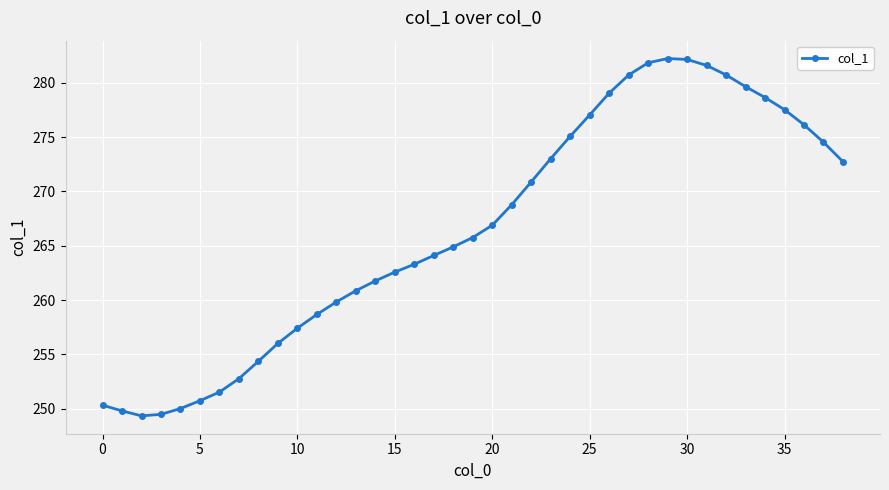

True or false: the data has more than 2 interior local peaks.

False